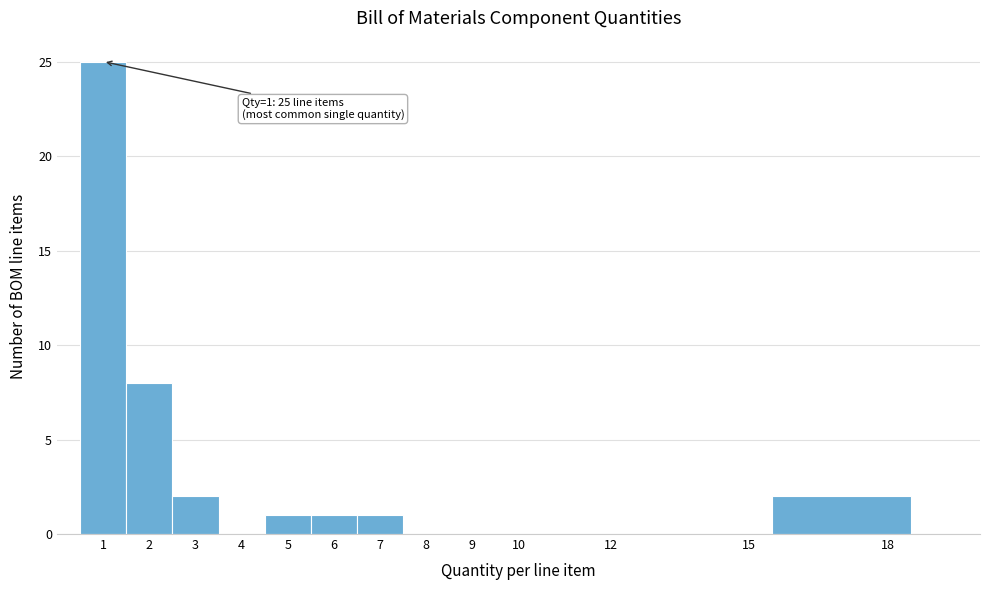

Which range on the x-axis has the tallest bar?

0.5 to 1.5